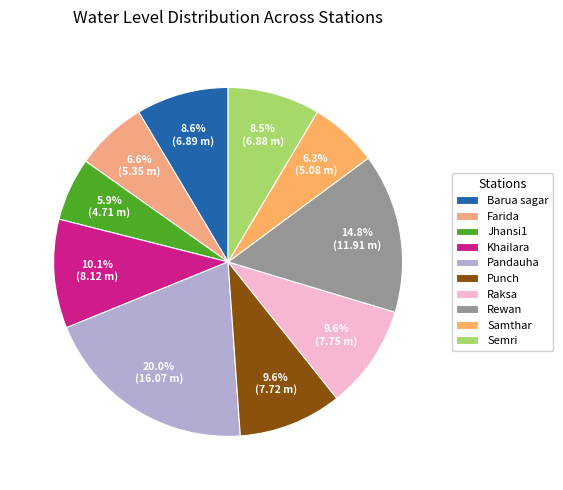

Combined, what portion of the pie is Pandauha and Semri?

28.5%